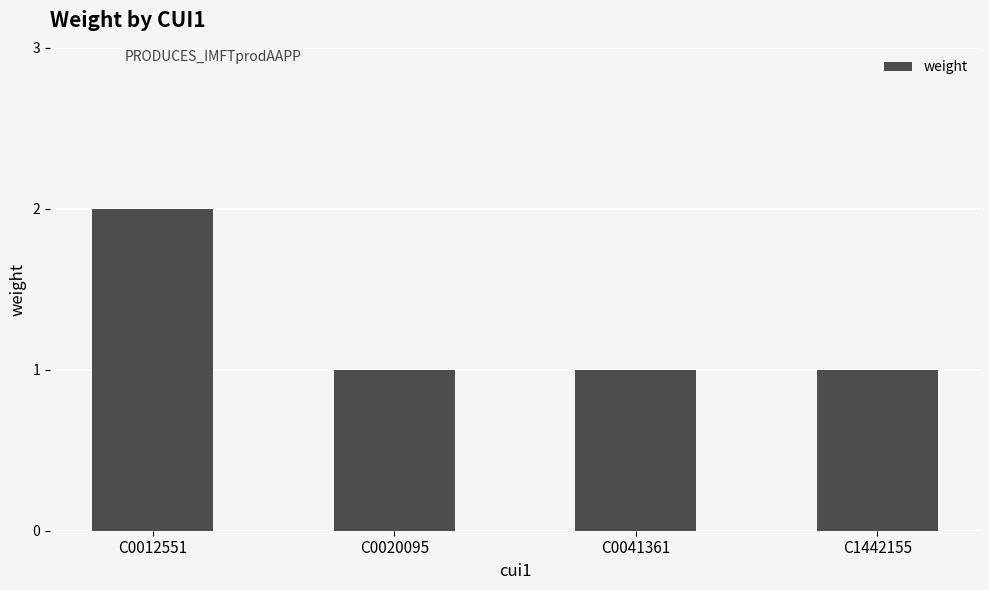

Reading left to right, transcribe all the data shown in this chart.

C0012551=2	C0020095=1	C0041361=1	C1442155=1